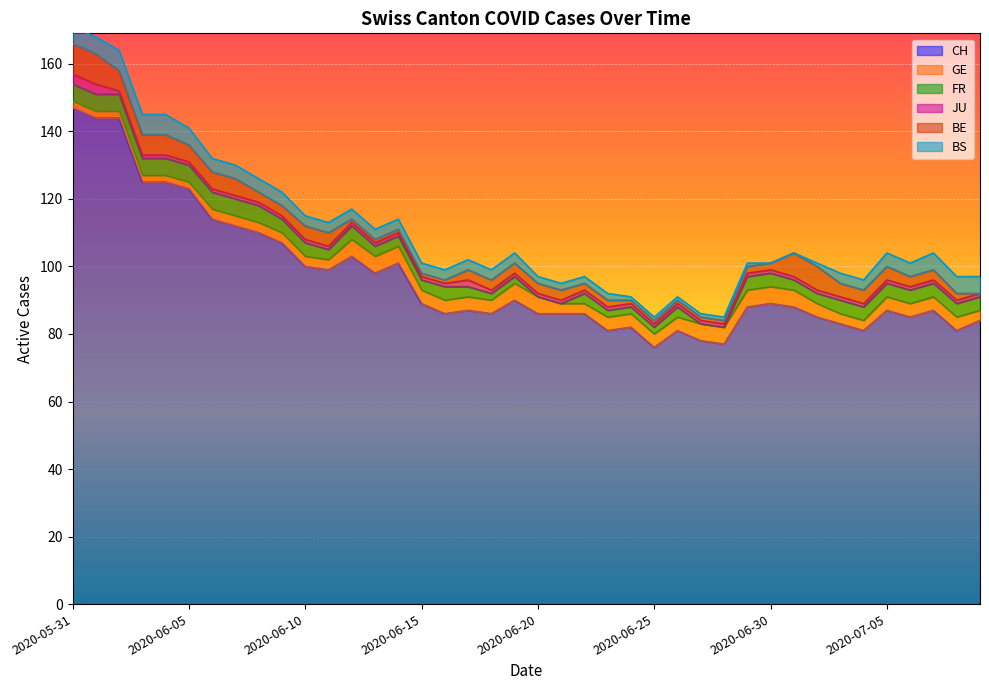

True or false: BS and JU cross at least once.

False